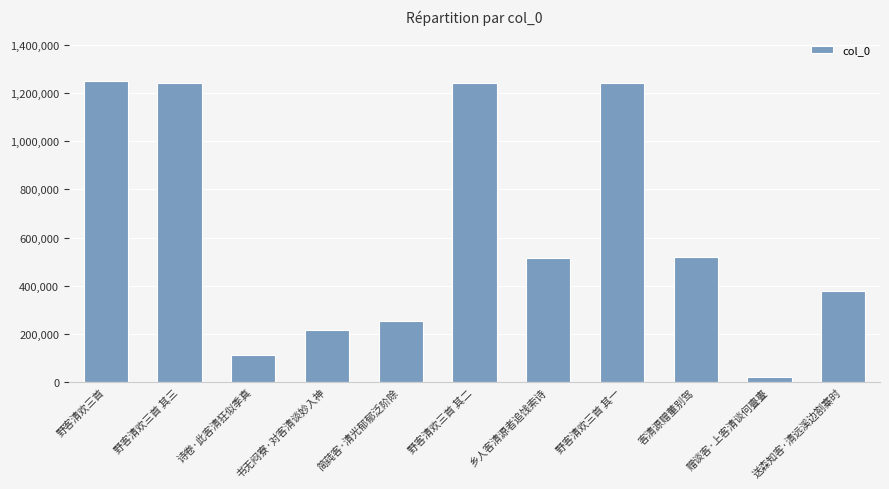

What is the change in value from 野客清欢三首 其三 to 送森知客·清远溪边劄寨时?

-866774